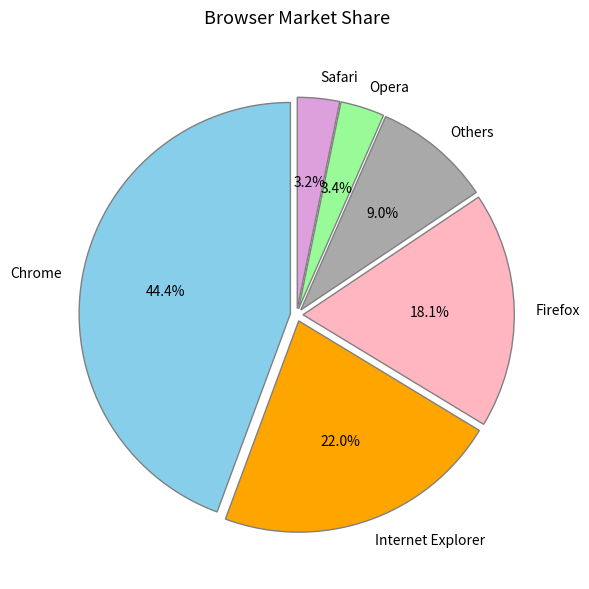

Combined, do Internet Explorer and Opera account for over 50%?

No